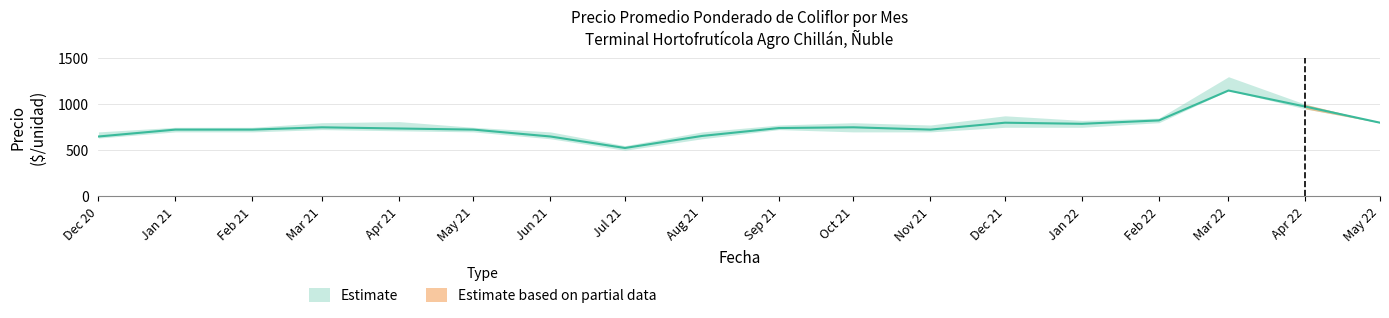

What is the greatest value displayed?

1300